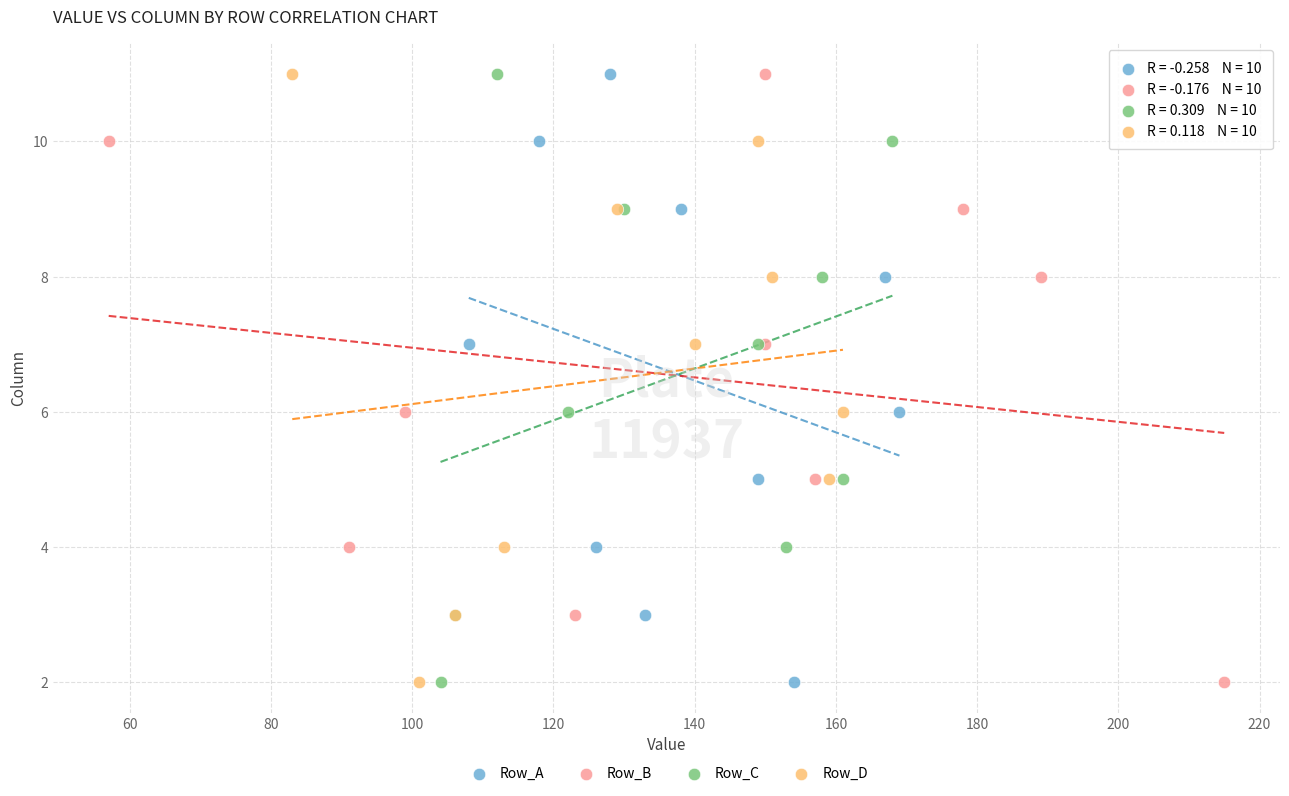

What are all the series names shown in the legend?

Row_A, Row_B, Row_C, Row_D